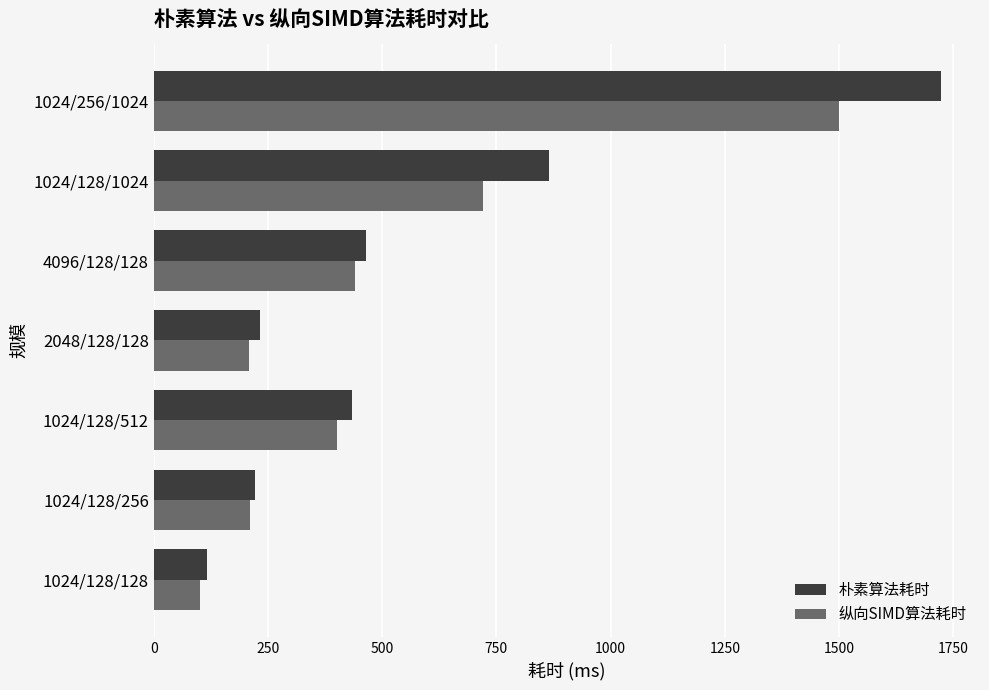

Which category has the highest value across all series?

1024/256/1024